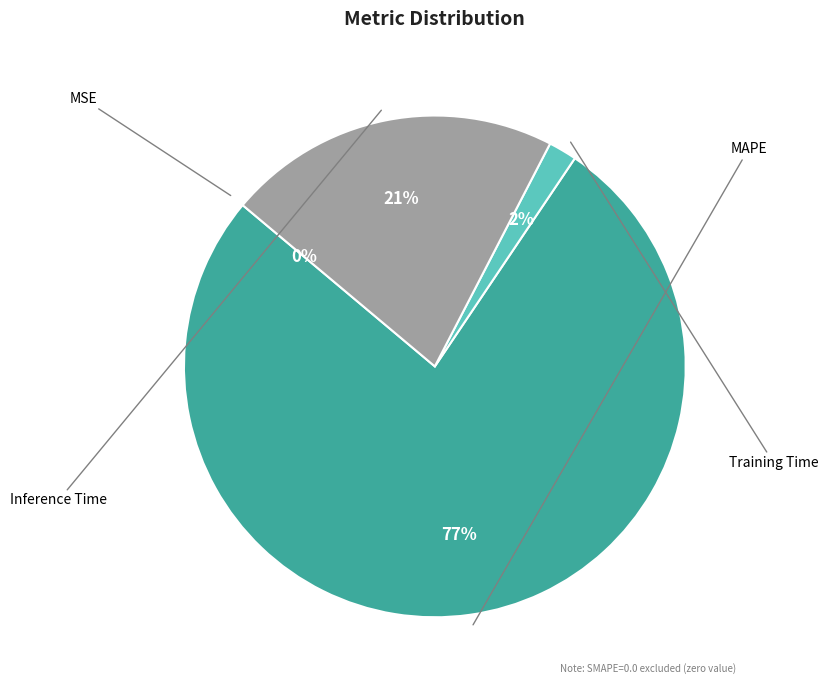

To the nearest percent, what is the average slice percentage?

25%